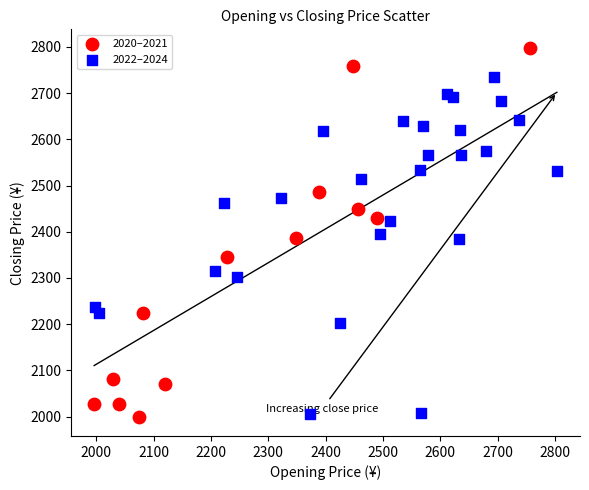

What are all the series names shown in the legend?

2020–2021, 2022–2024